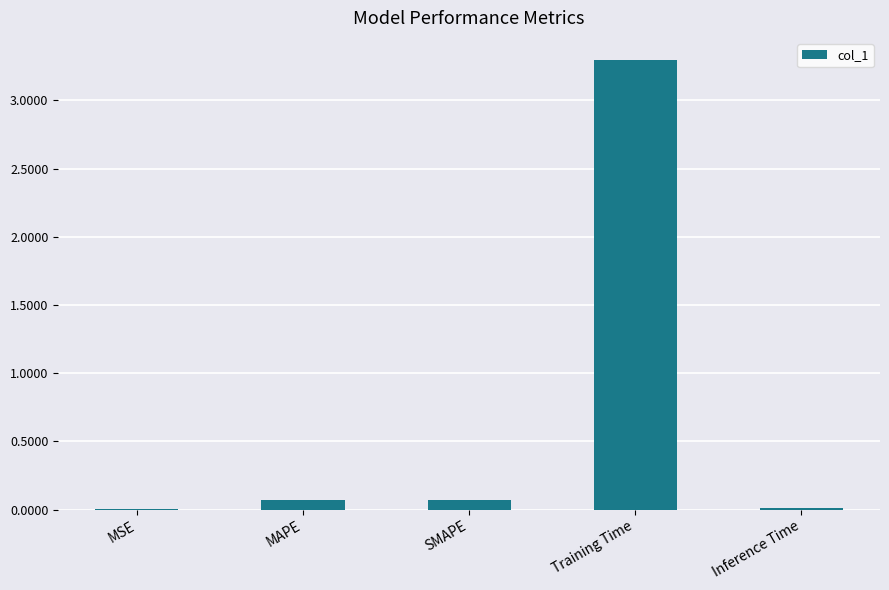

What is the difference between the values at Inference Time and Training Time?

3.3